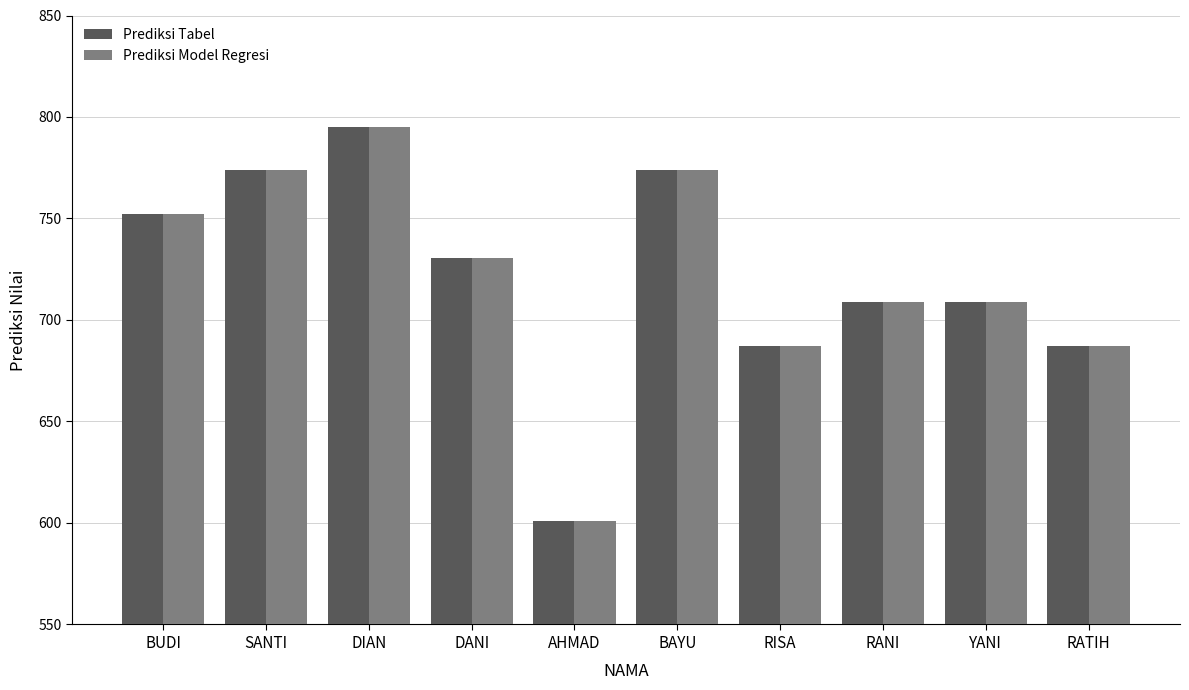

How many bars are there in total?

20